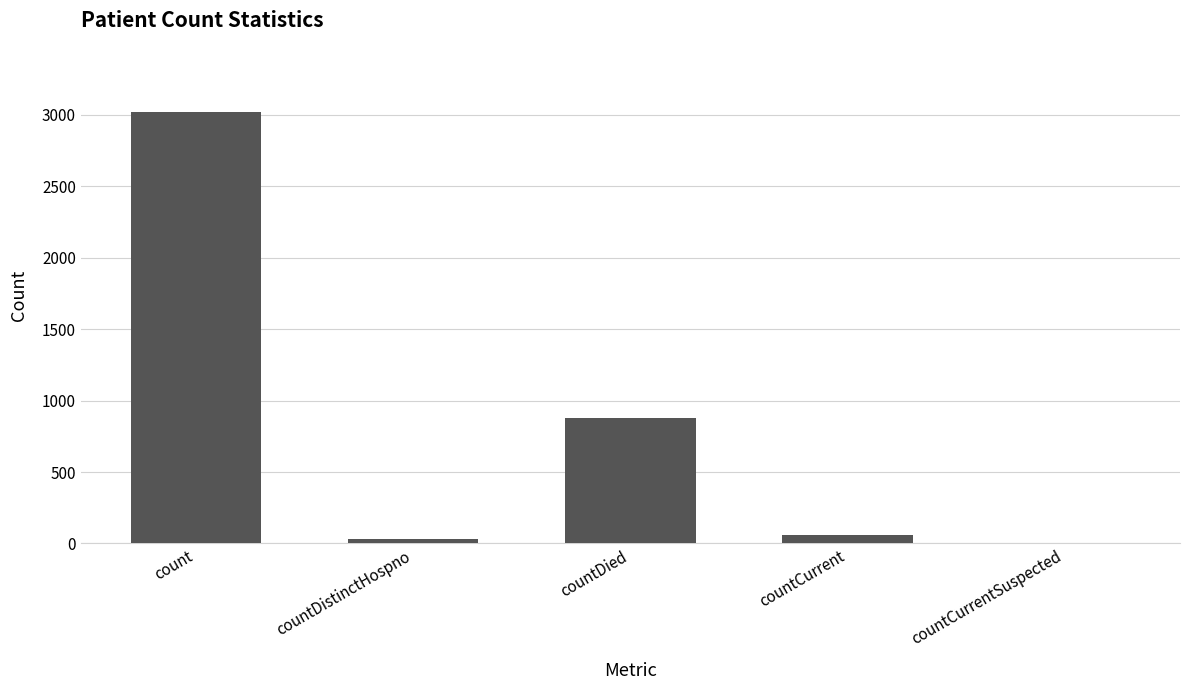

Reading left to right, what are all the values shown in this chart?

count=3016	countDistinctHospno=34	countDied=879	countCurrent=58	countCurrentSuspected=0